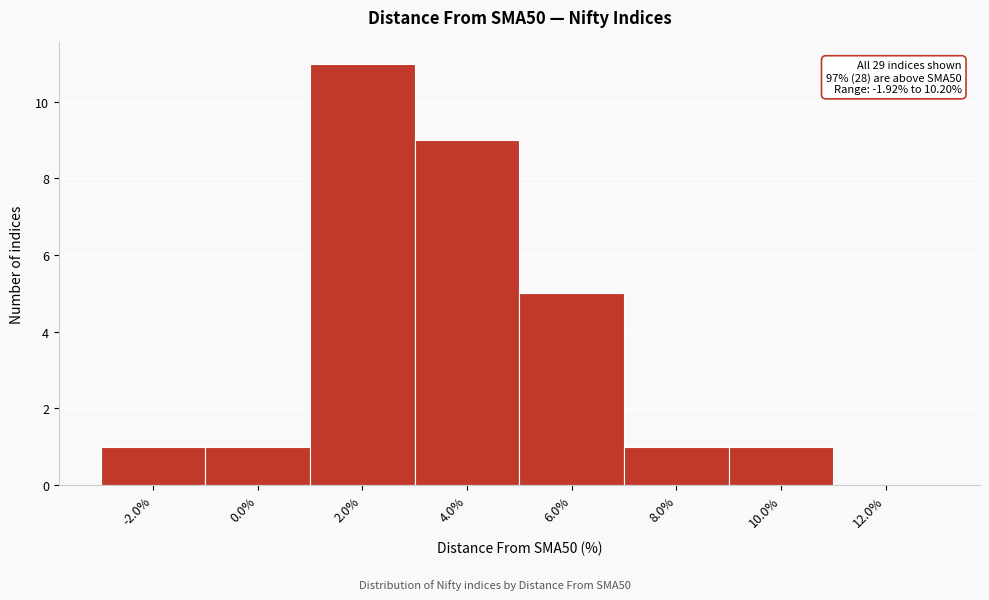

Which range on the x-axis has the tallest bar?

1 to 3